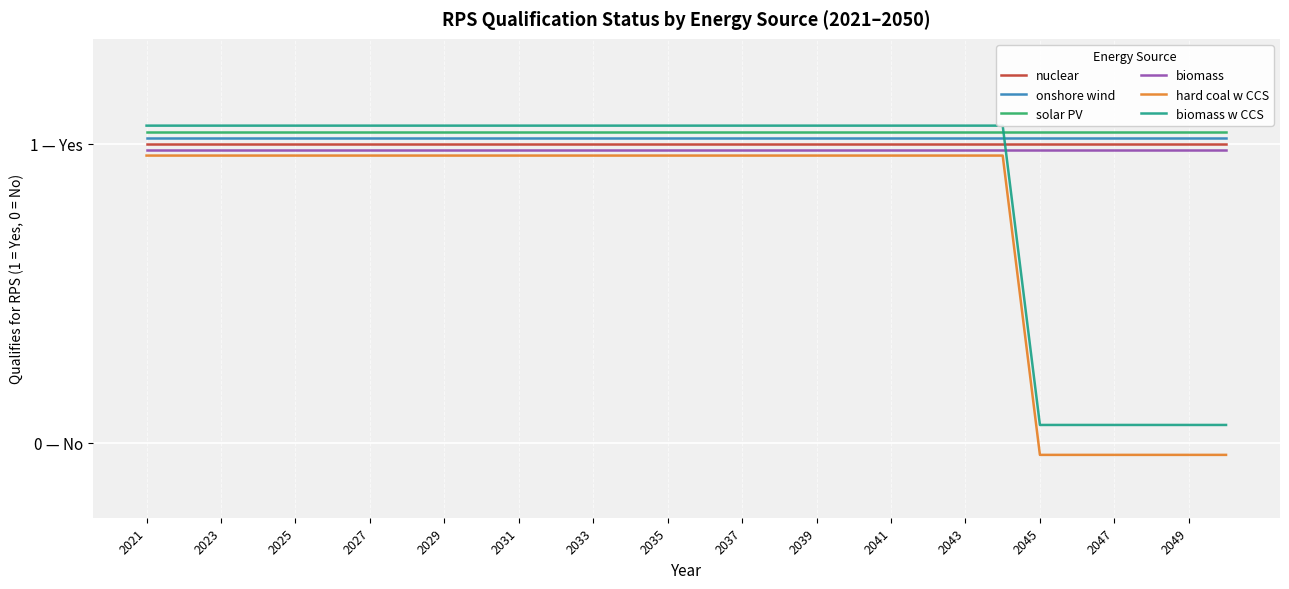

Which series has the largest total across all categories?

solar PV